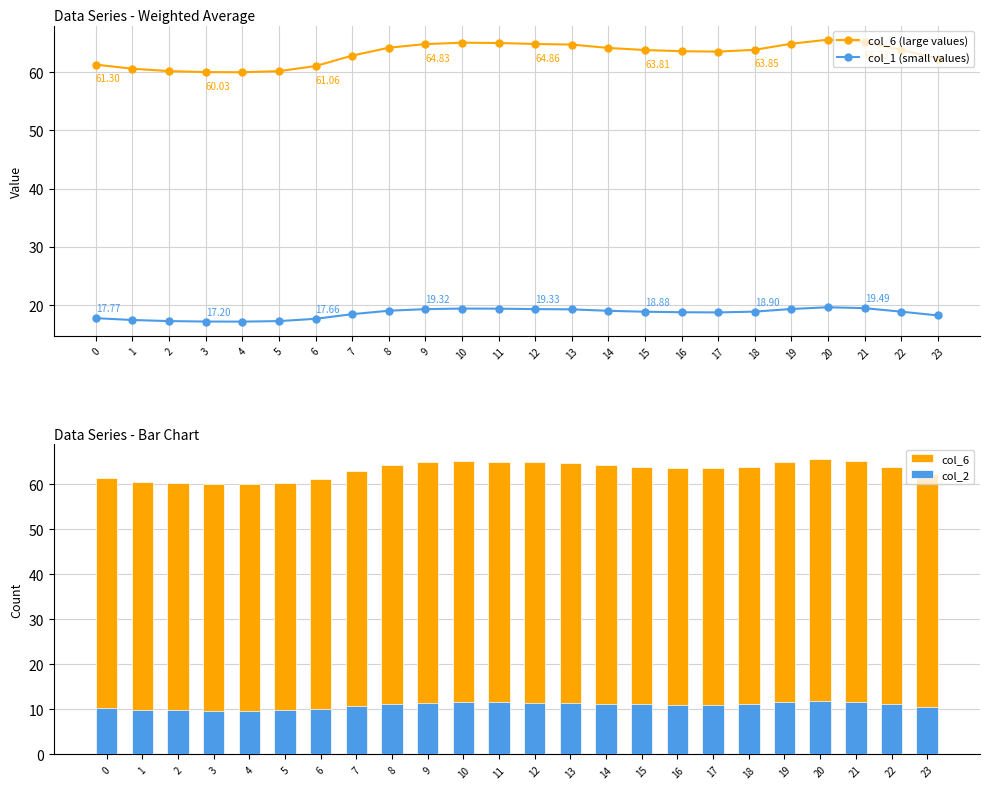

At which label does col_1 (small values) first exceed 18?

7